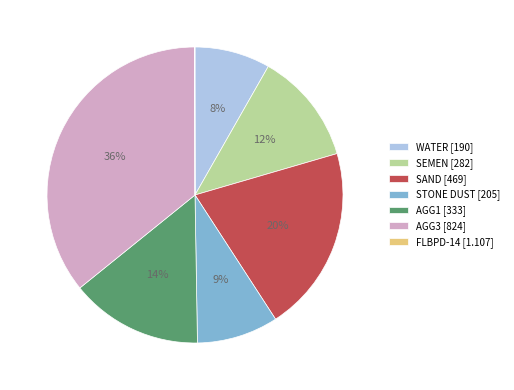

To the nearest percent, what is the average slice percentage?

14%